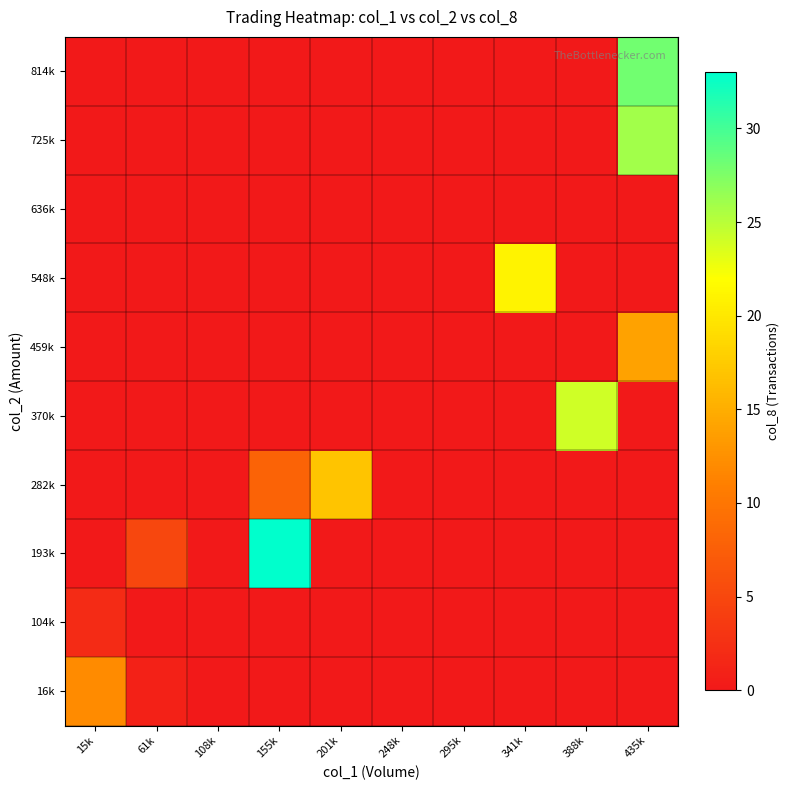

What is the difference between the highest and lowest values at 435k?

28